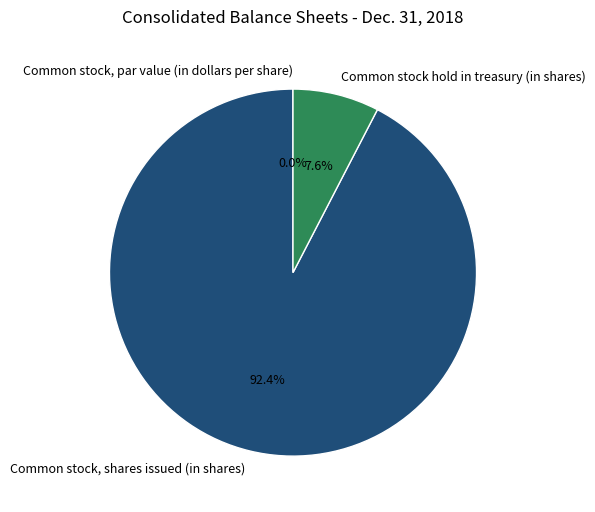

To the nearest percent, what portion does Common stock hold in treasury (in shares) represent?

8%